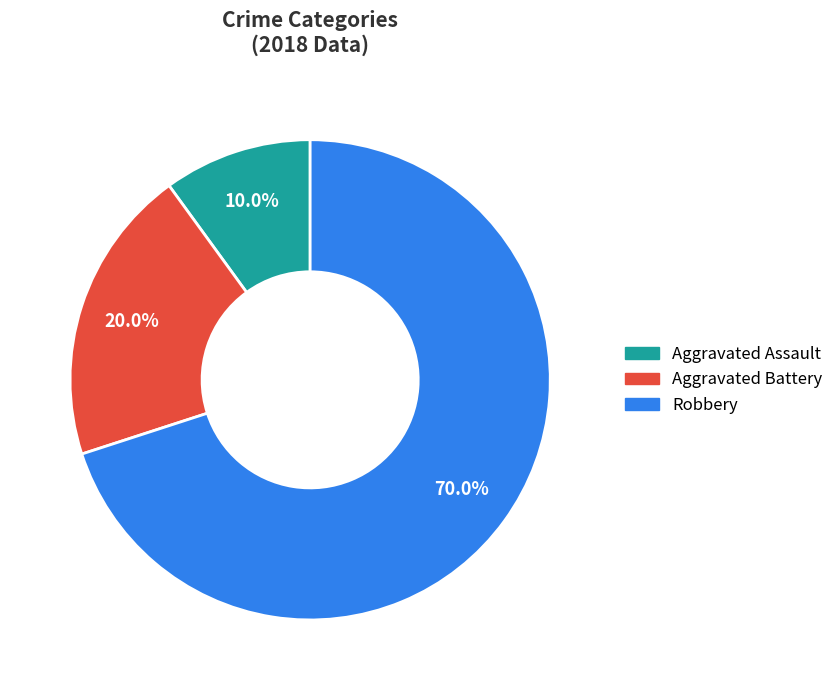

To the nearest percent, what percentage of the pie is Aggravated Battery?

20%